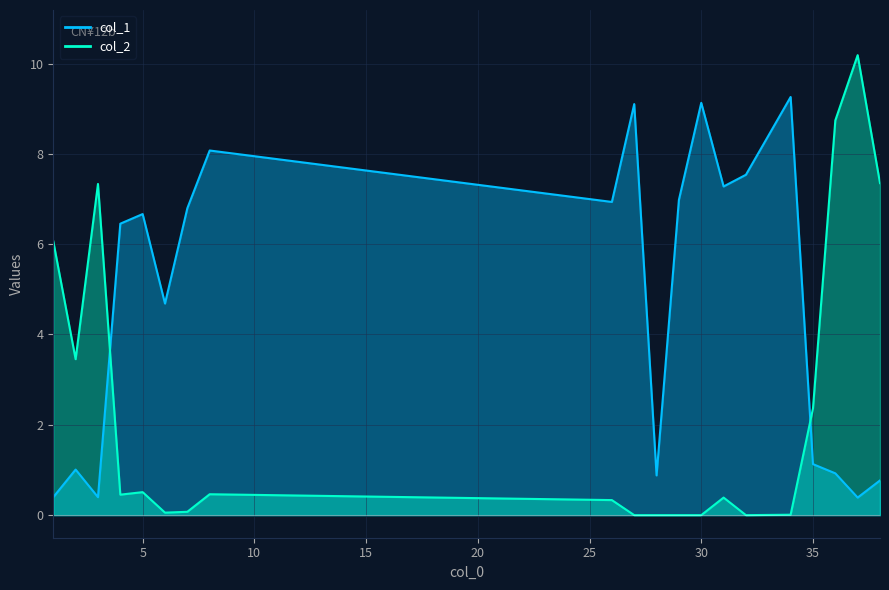

What is the total value across all series at 8?

8.5